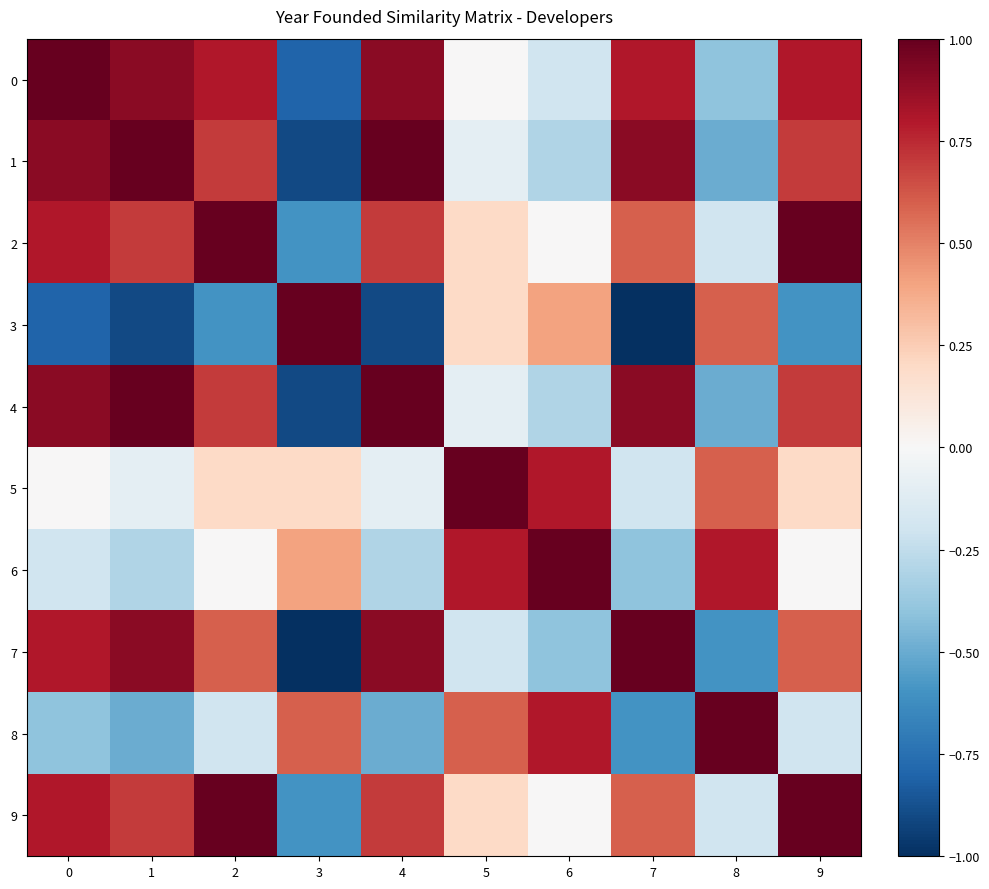

What is the difference between the highest and lowest values at 2?

1.6